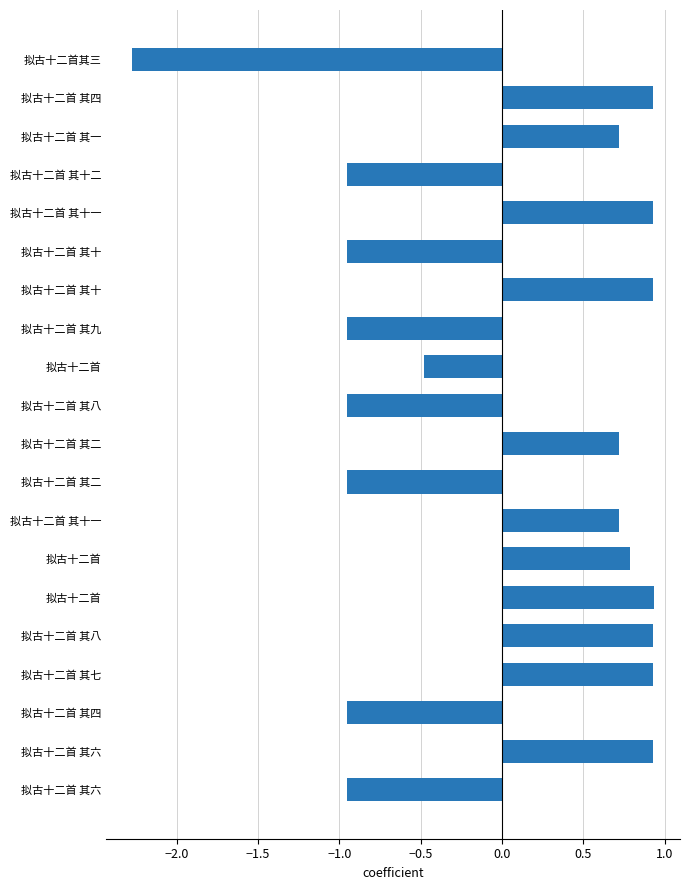

How many distinct data groups are displayed?

1